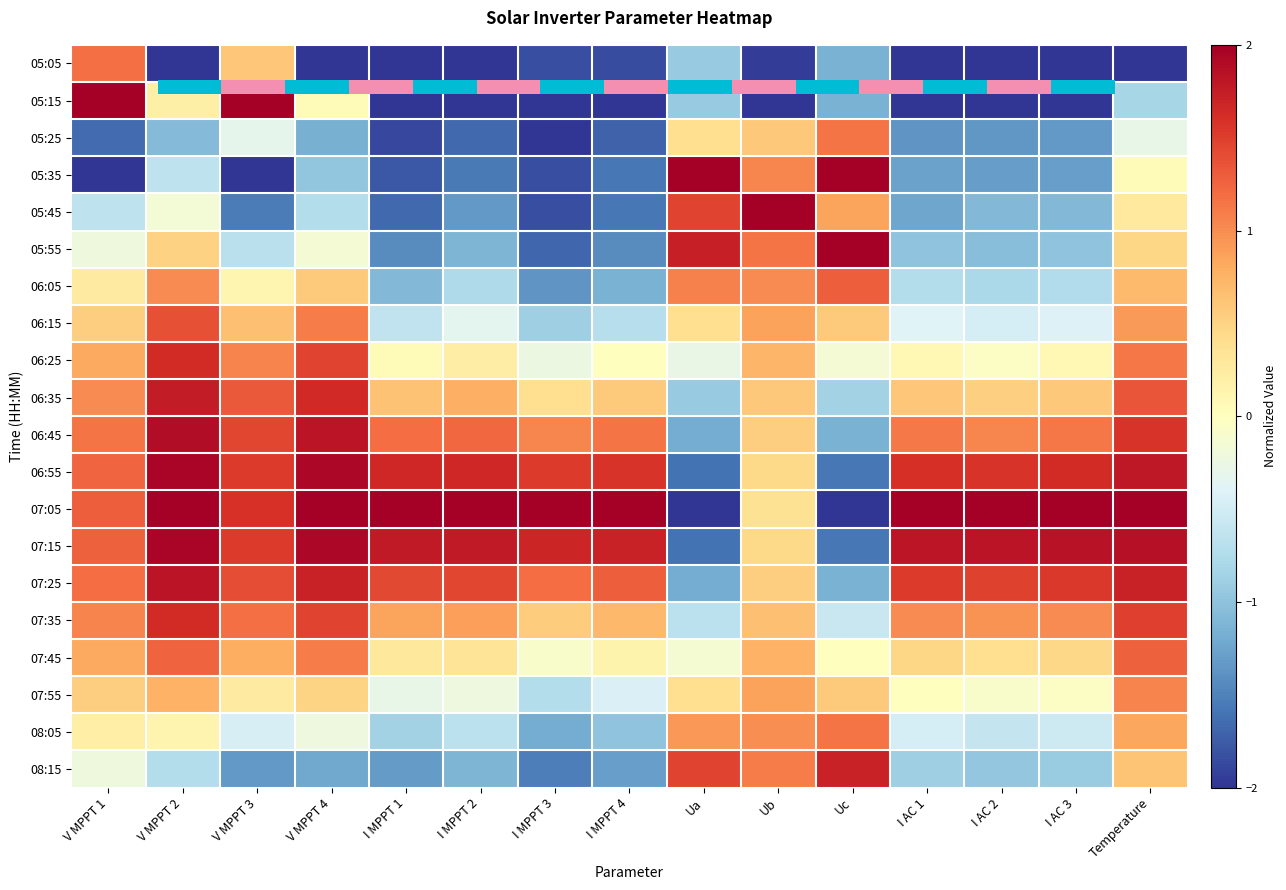

Rank the series at I AC 2 from lowest to highest value.

05:05, 05:15, 05:25, 05:35, 05:45, 05:55, 08:15, 06:05, 08:05, 06:15, 07:55, 06:25, 07:45, 06:35, 07:35, 06:45, 07:25, 06:55, 07:15, 07:05